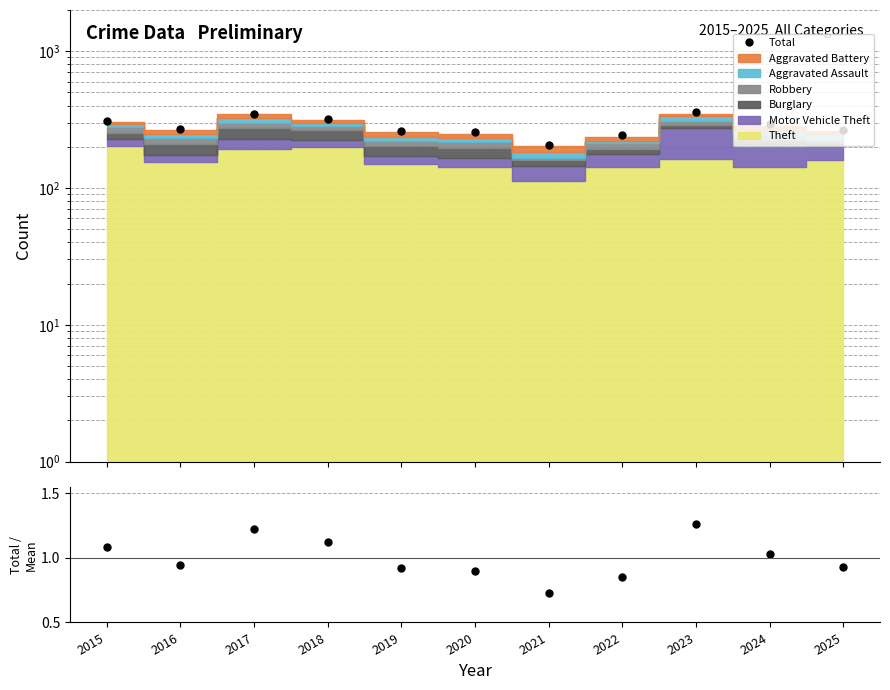

True or false: Total and Total / Mean cross at least once.

False